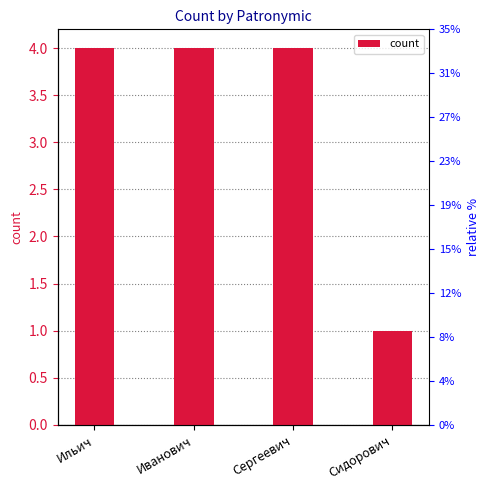

What is the ratio of the value at Сергеевич to the value at Сидорович?

4.0